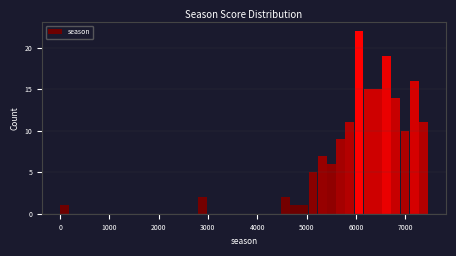

Around what value on the x-axis is the tallest bar? Give the approximate position of its centre, as read against the axis.

6100